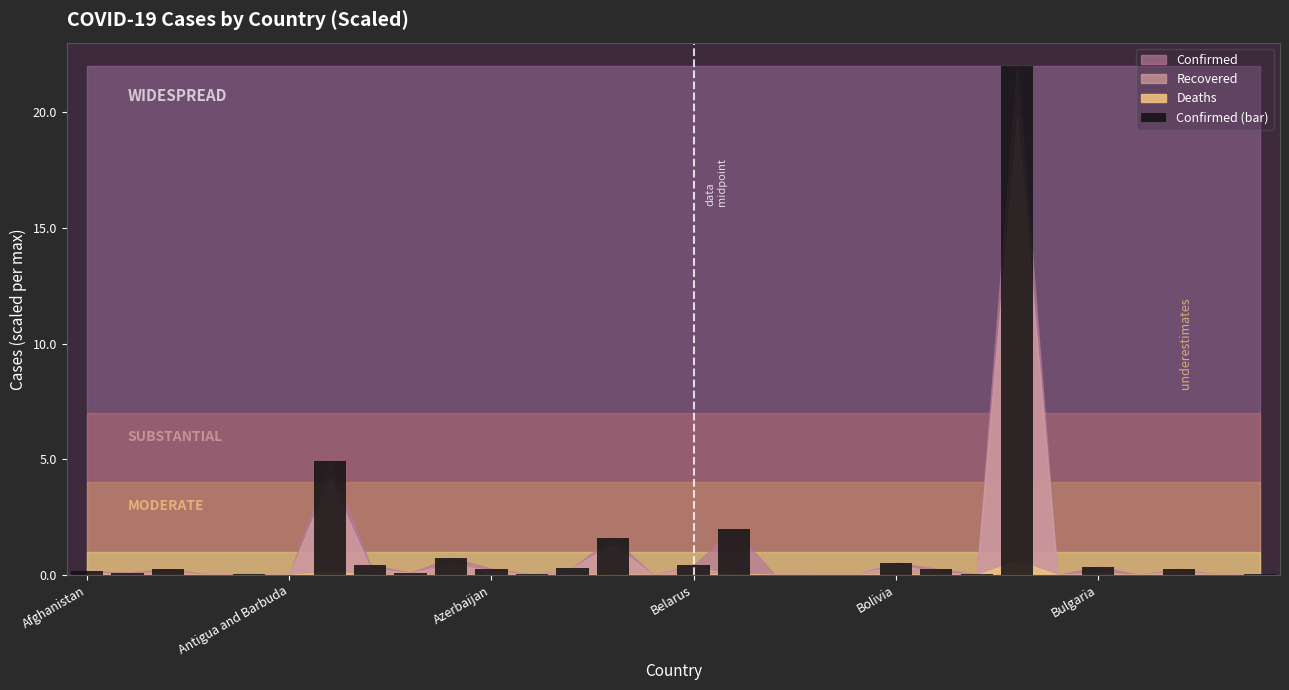

What is the sum of all values?

35.0